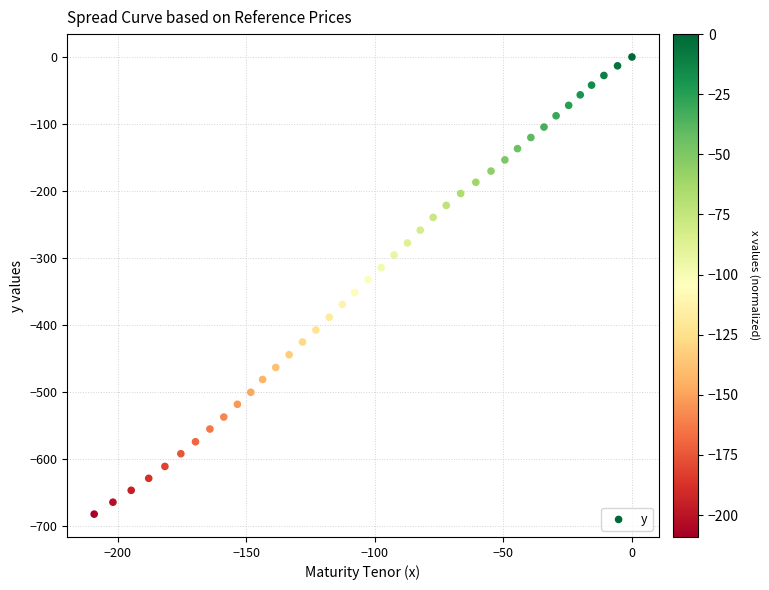

What is the range of X values (max minus min)?

209.1